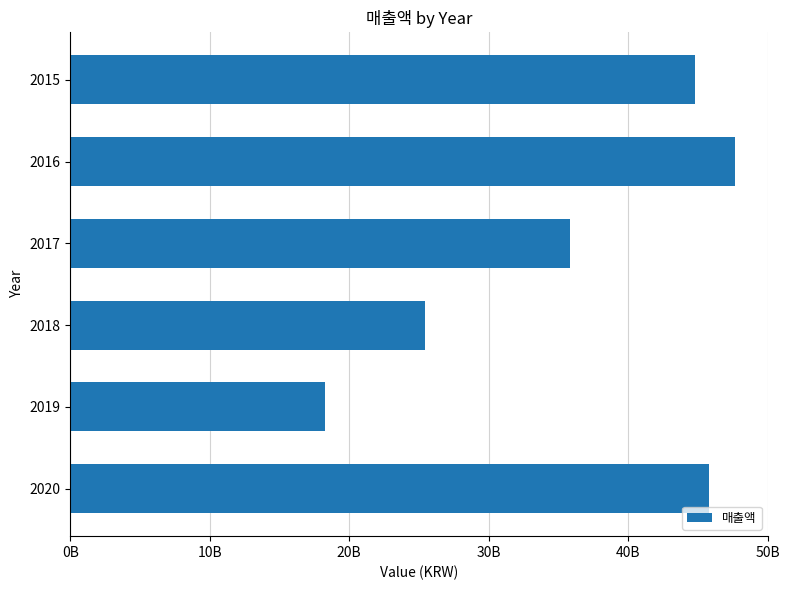

Does the chart contain any negative values?

No